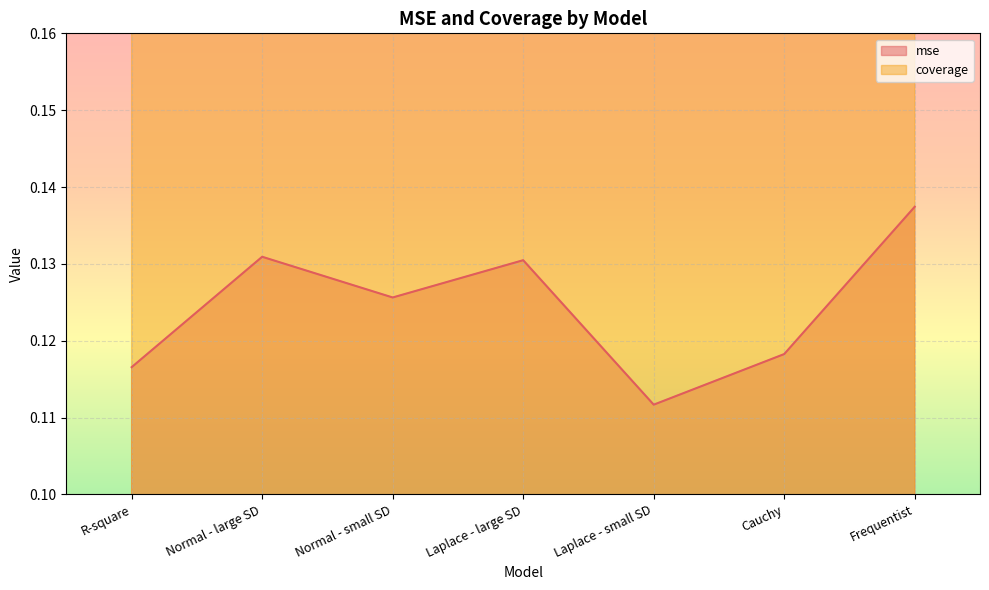

True or false: coverage has more than 1 points higher than both neighbors.

True